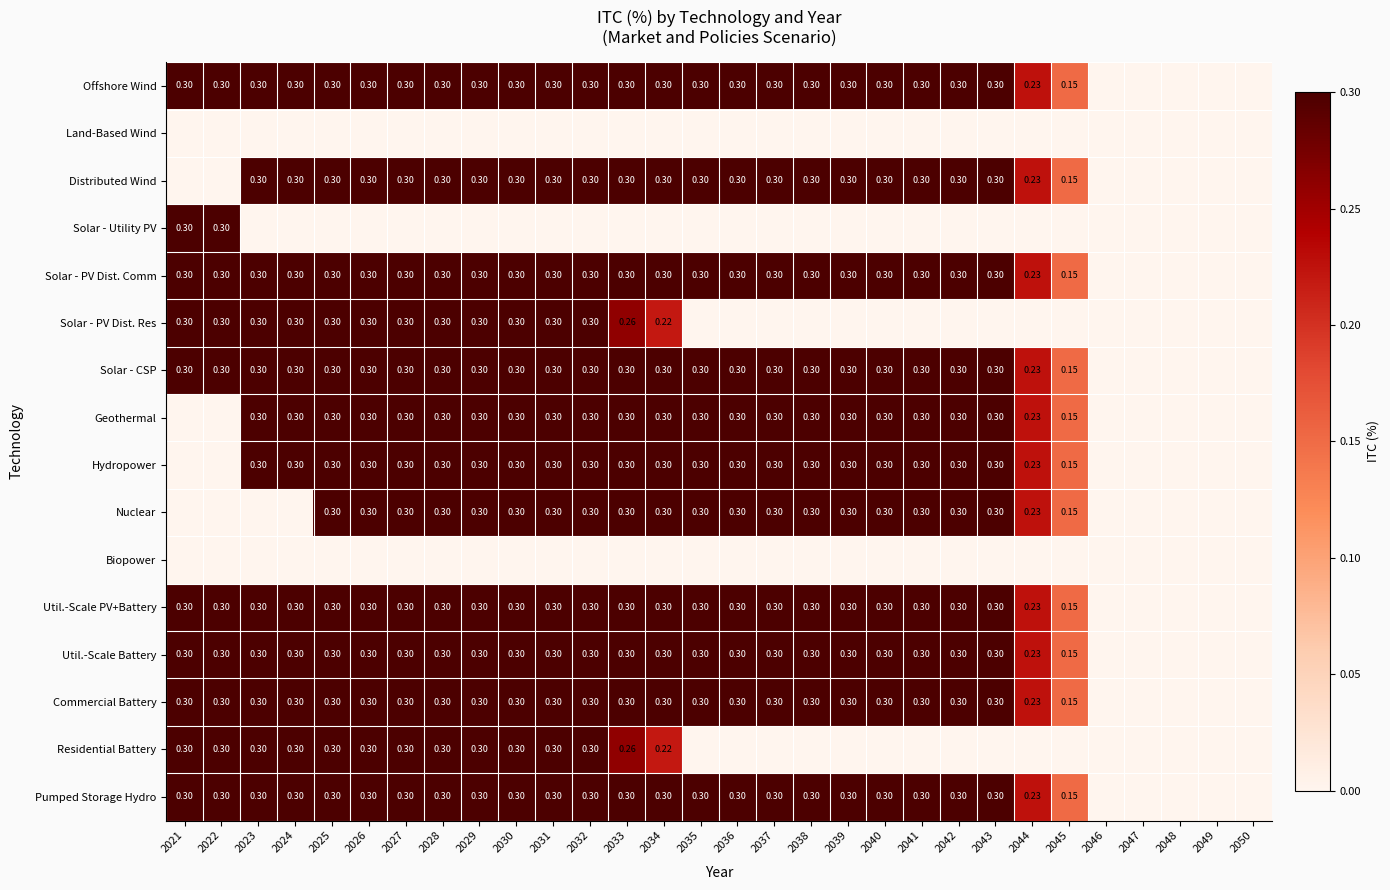

Which series has the widest spread of values?

Offshore Wind